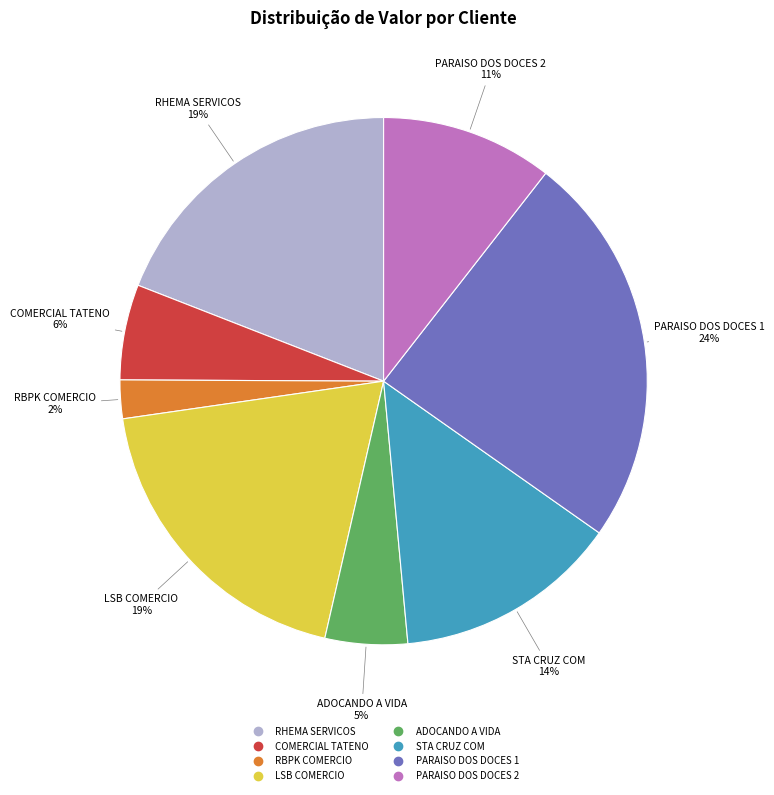

Which category has the smallest portion of the pie?

RBPK COMERCIO